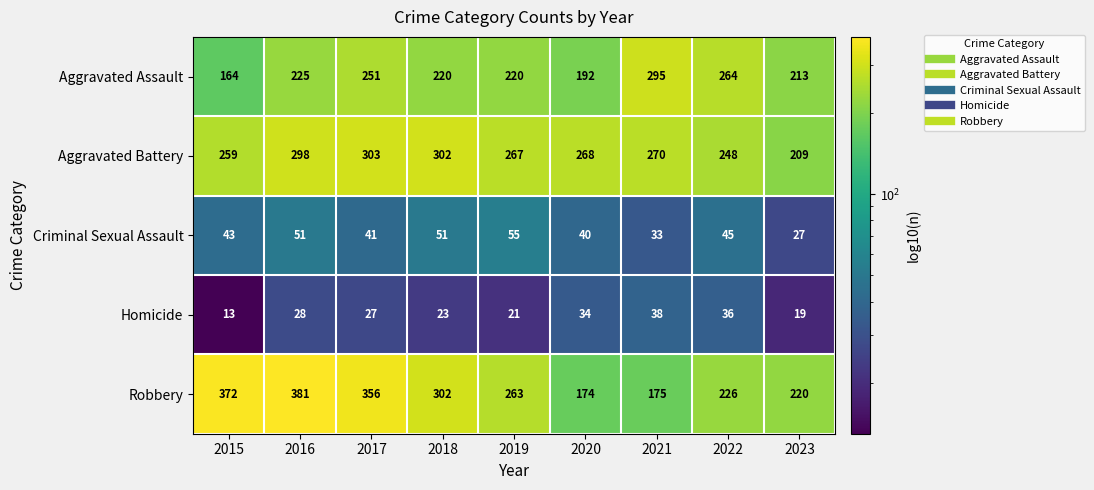

What value does the Homicide series have at 2017, to the nearest 5?

25